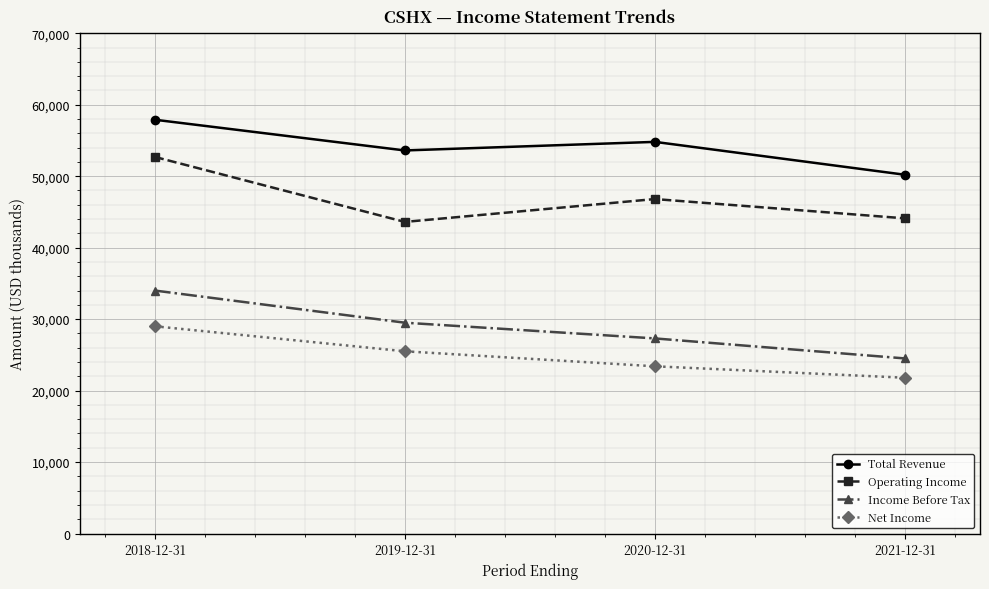

Which label corresponds to the smallest value in the chart?

2021-12-31